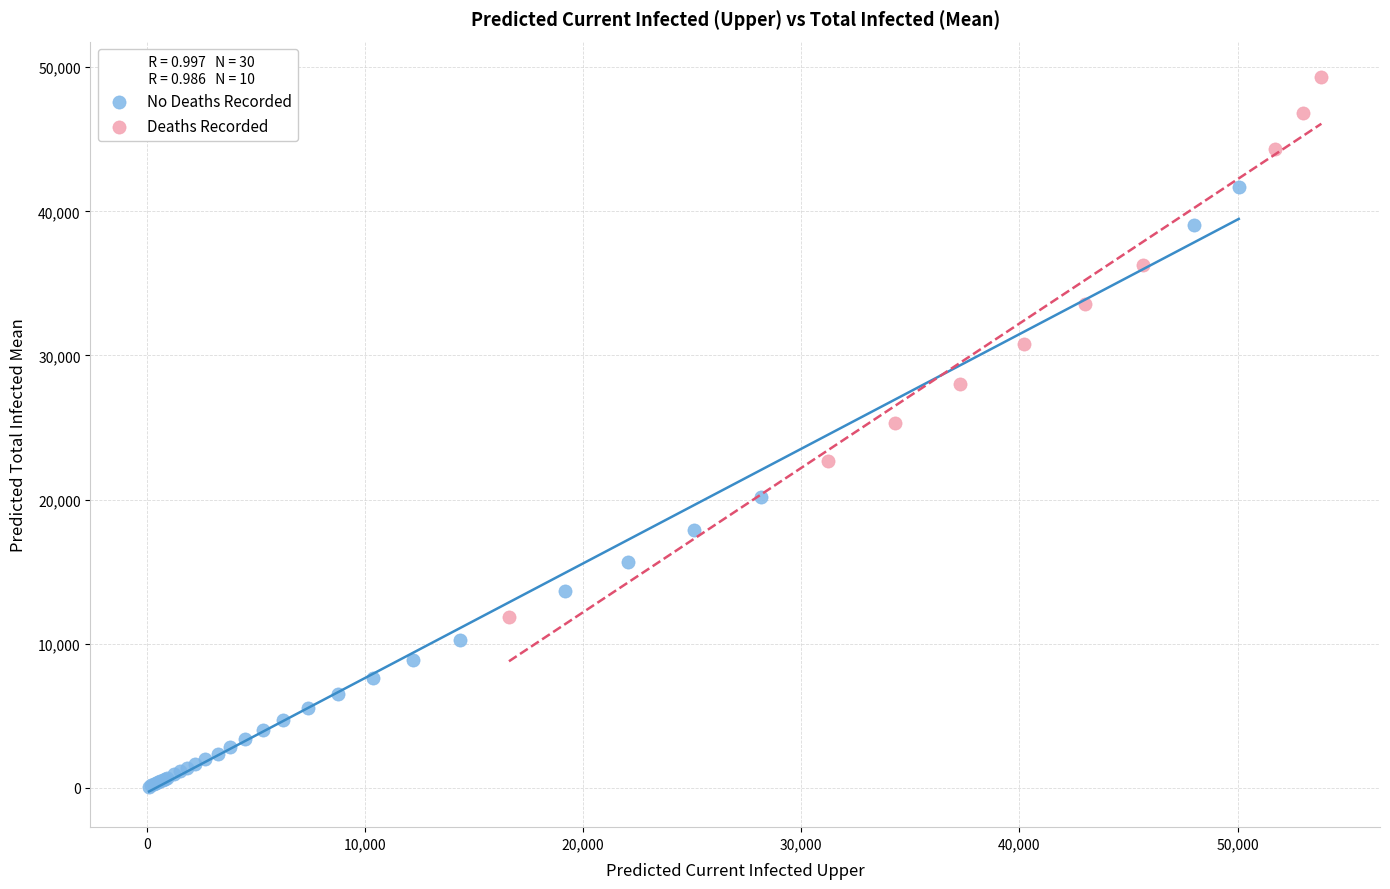

Which series reaches the maximum Y coordinate?

Deaths Recorded